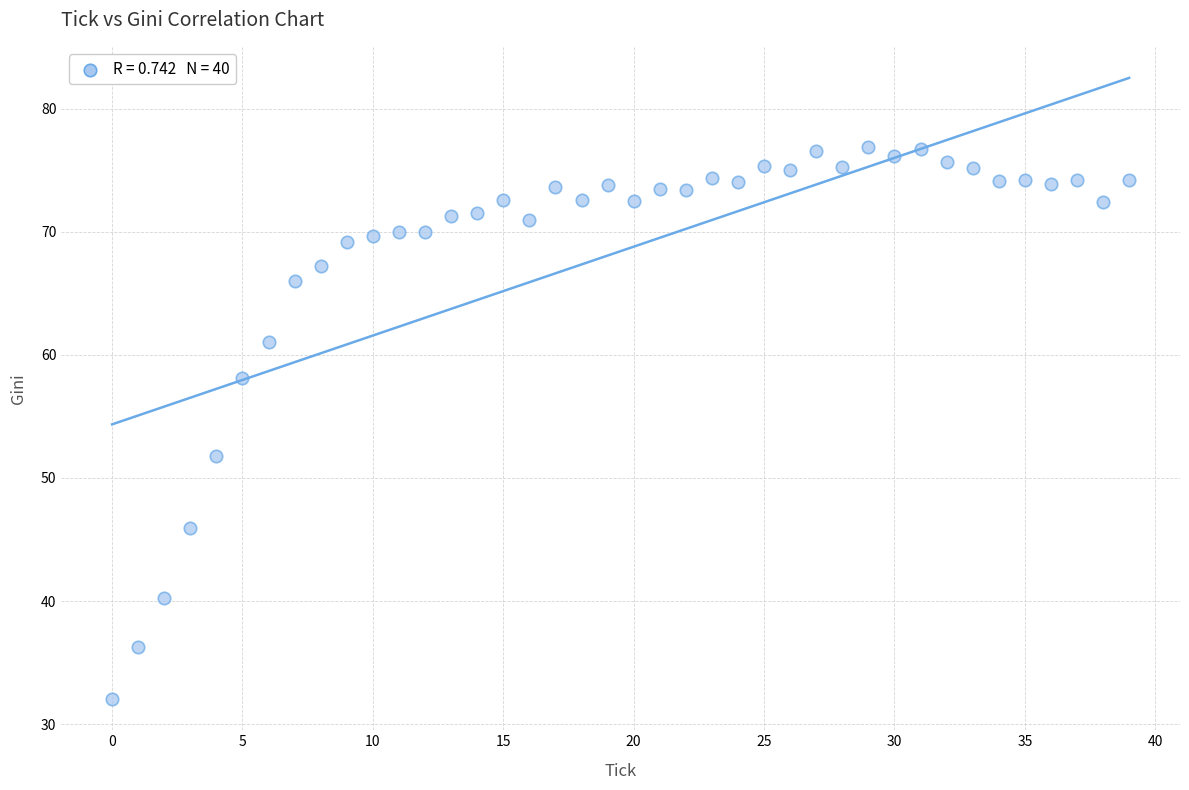

What is the range of Y values (max minus min)?

44.9